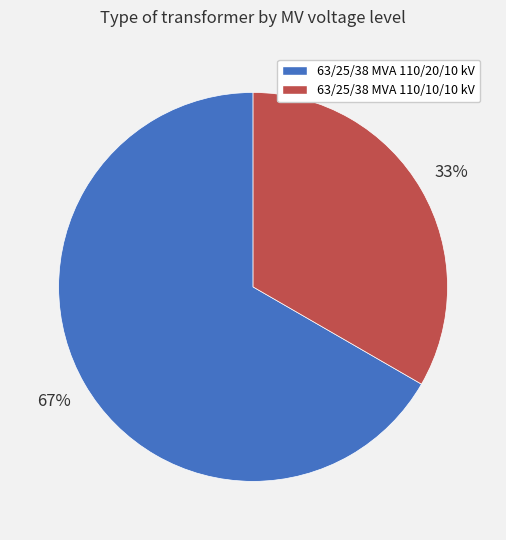

How many slices are in this pie chart?

2